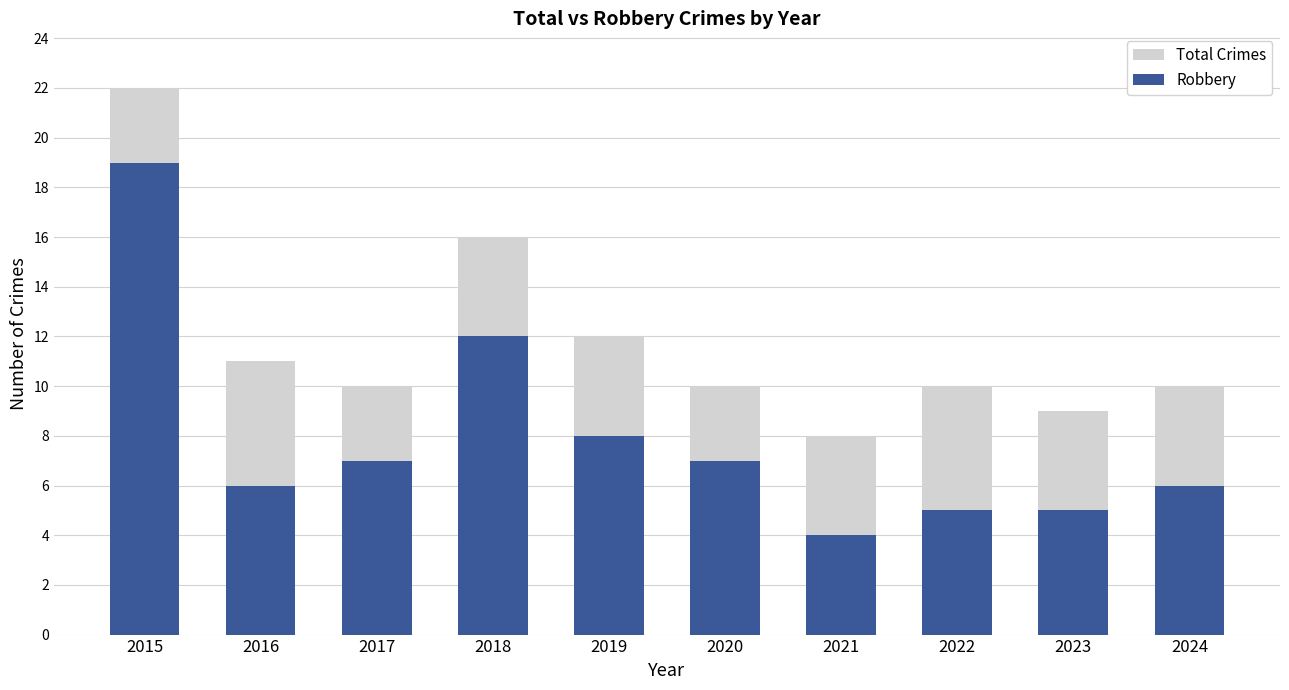

What are all the series names shown in the legend?

Total Crimes, Robbery